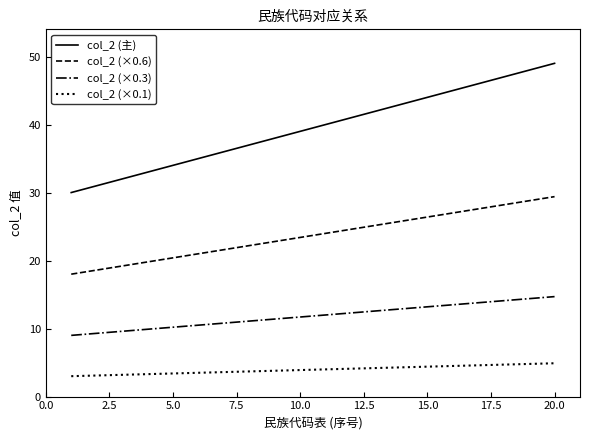

What is the difference between the maximum and minimum values in the col_2 (主) series?

19.0